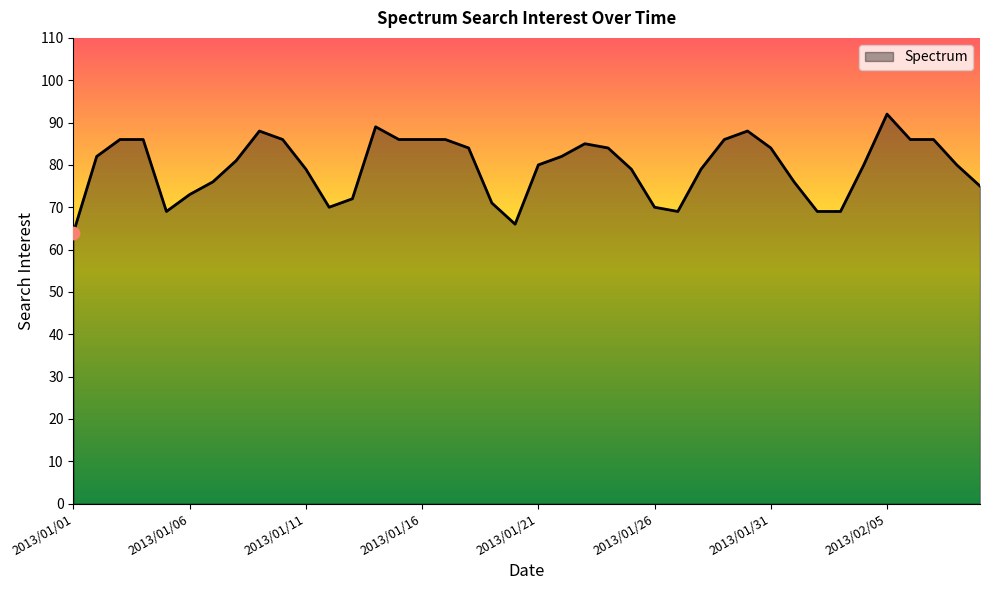

What is the difference between the maximum and minimum values?

28